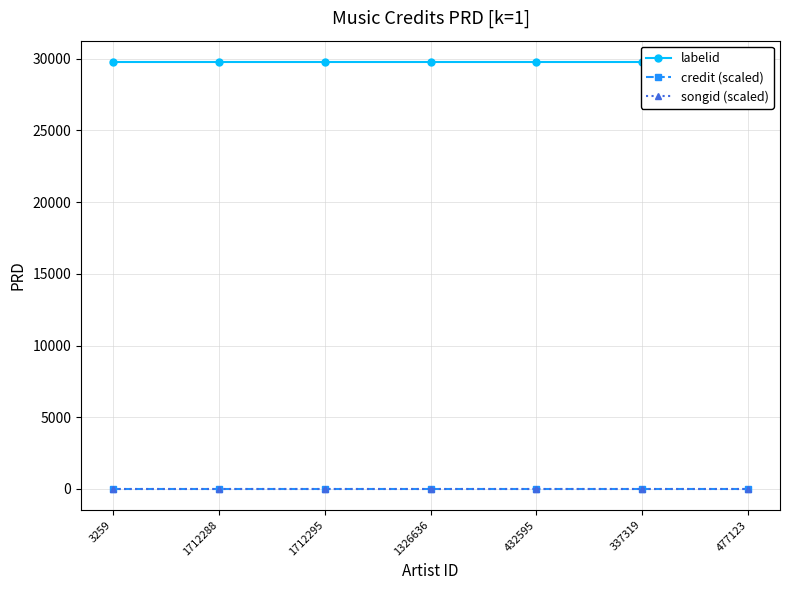

Which series has the largest range (max minus min)?

labelid